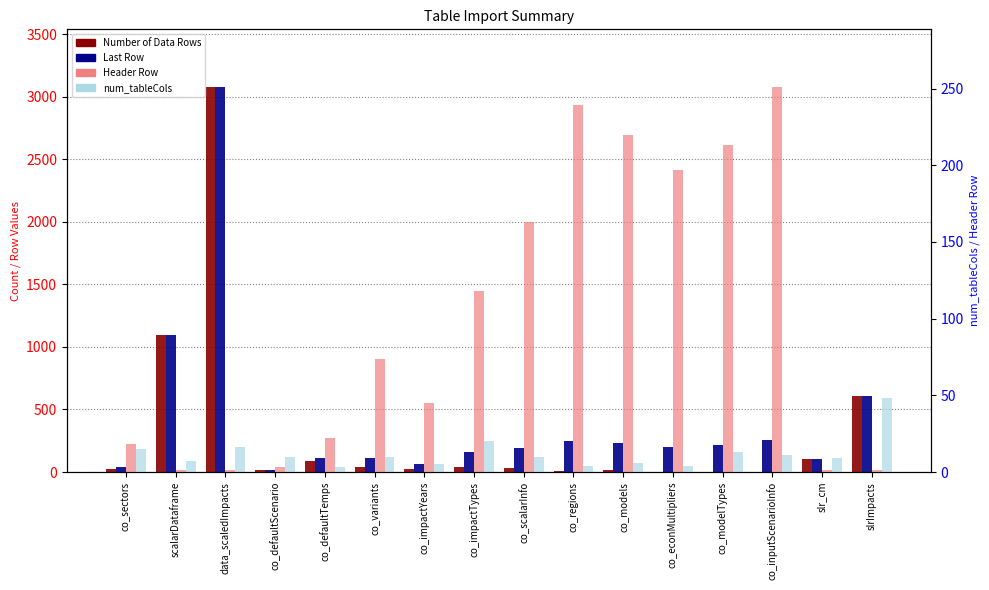

Which series has the widest spread of values?

Number of Data Rows